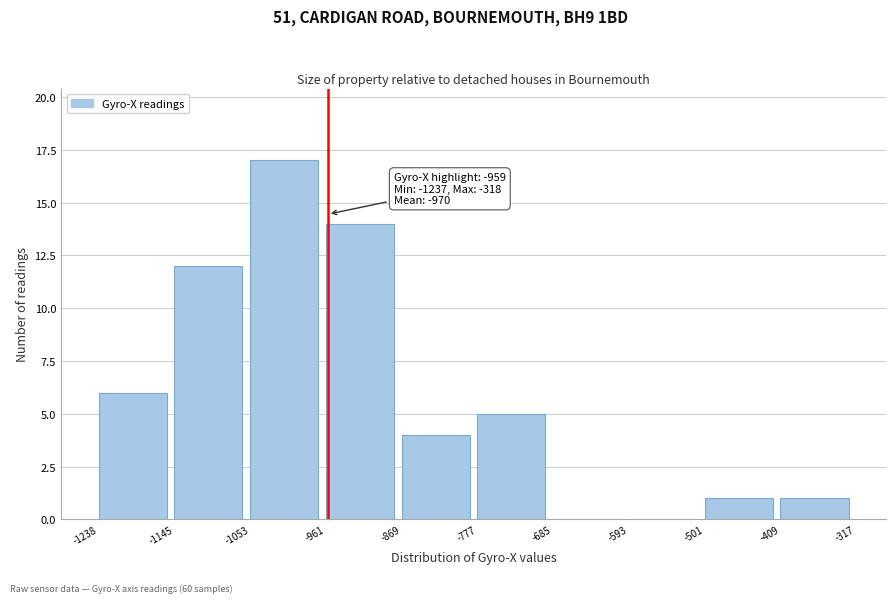

Which range on the x-axis has the tallest bar?

-1053 to -961